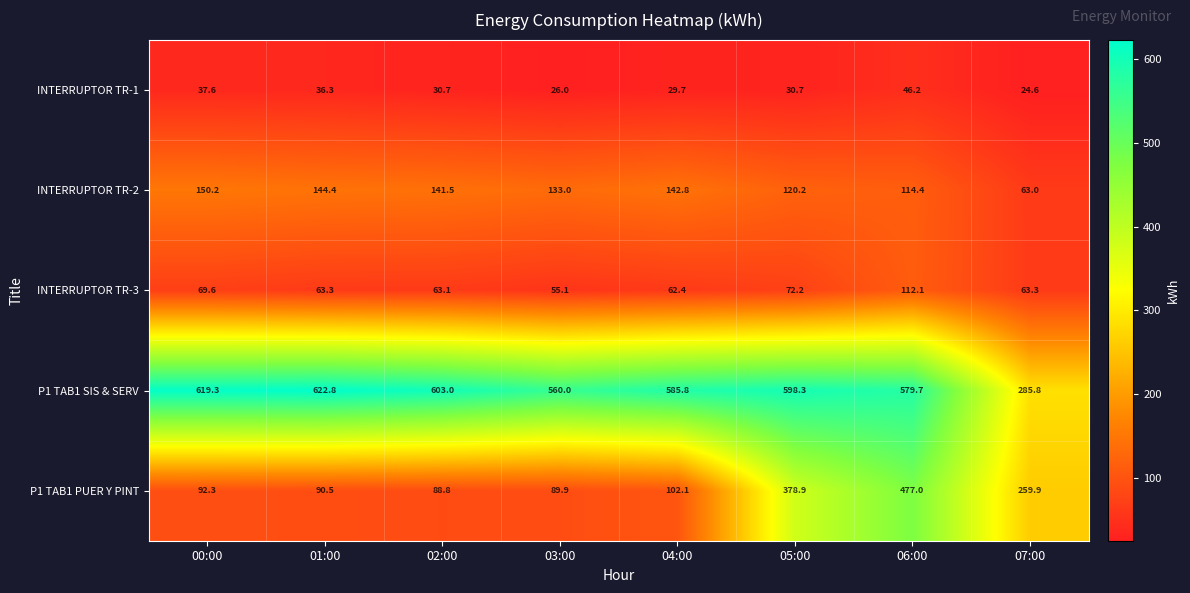

What is the sum of the INTERRUPTOR TR-2 values at 05:00 and 00:00?

270.4